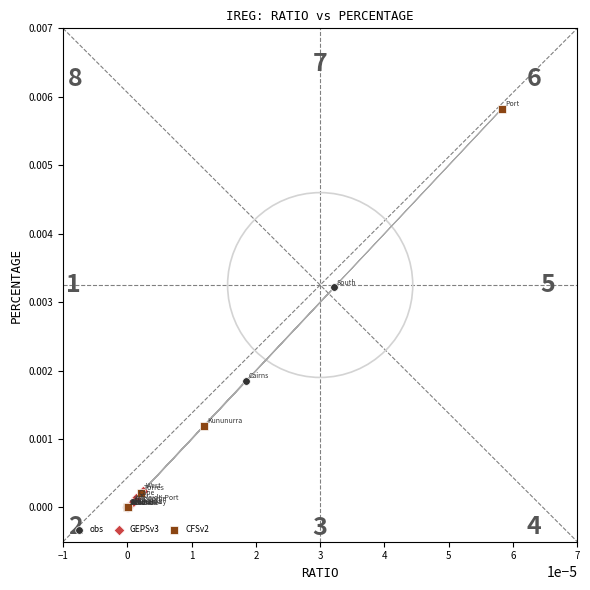

Which series has the widest spread of Y values?

CFSv2